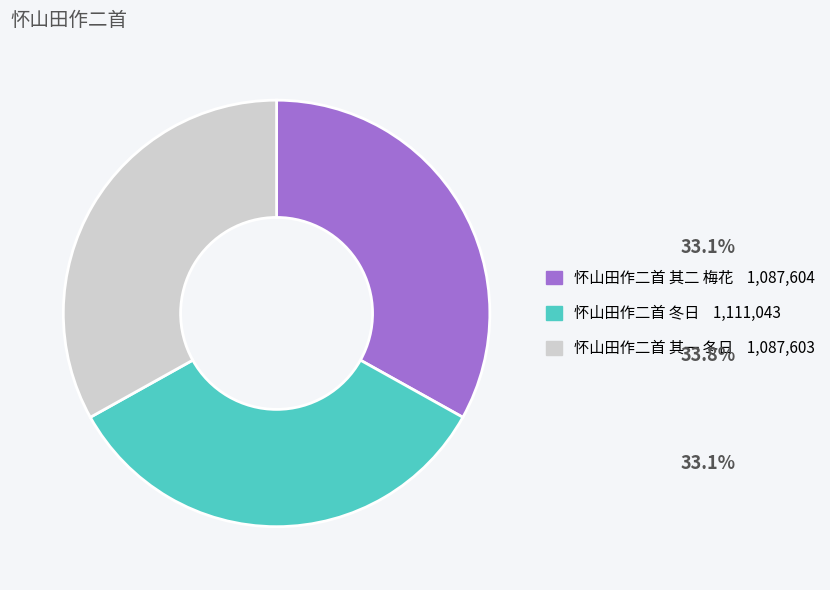

Which slice is the largest?

怀山田作二首 冬日